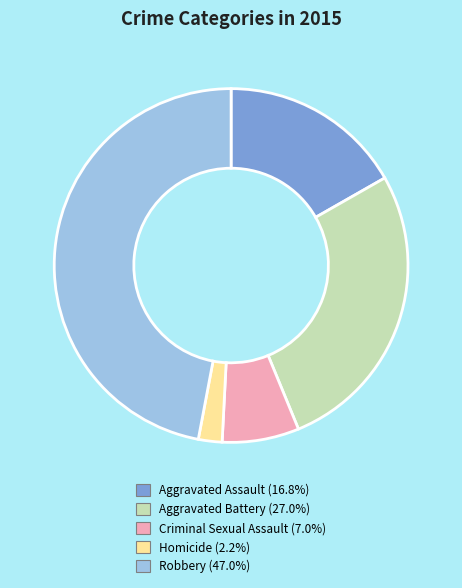

What is the largest slice in the pie chart?

Robbery